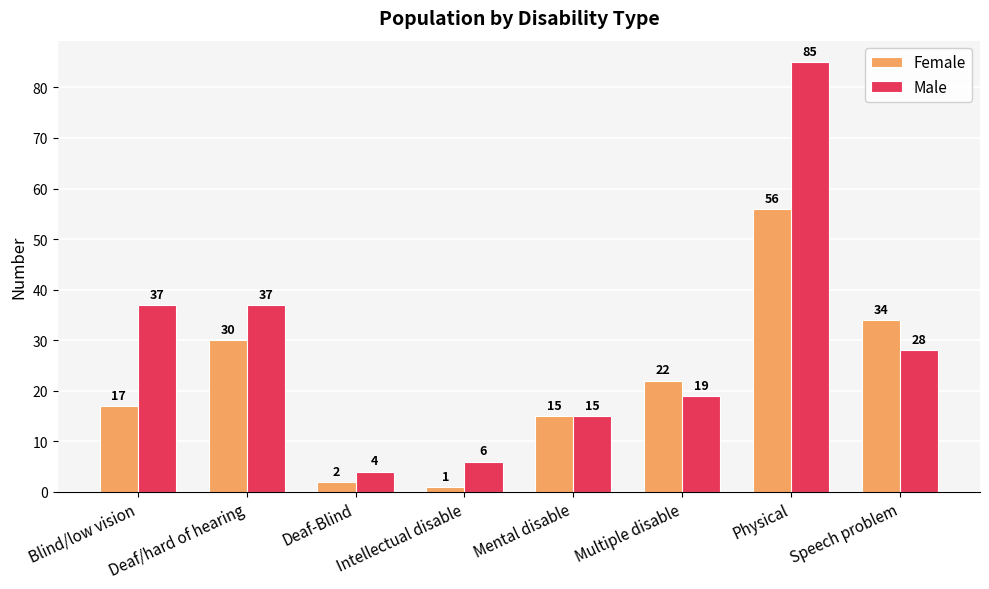

The Male series shows 10 at Intellectual disable. True or false?

False